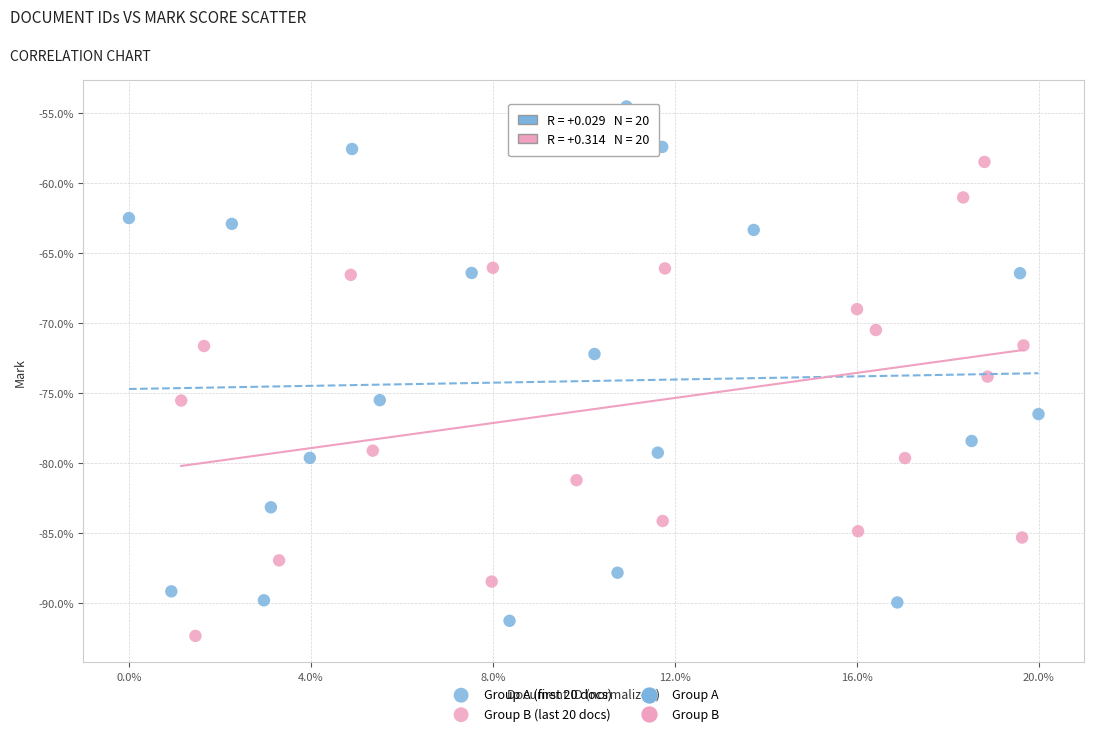

Which series reaches the maximum Y coordinate?

Group A (first 20 docs)